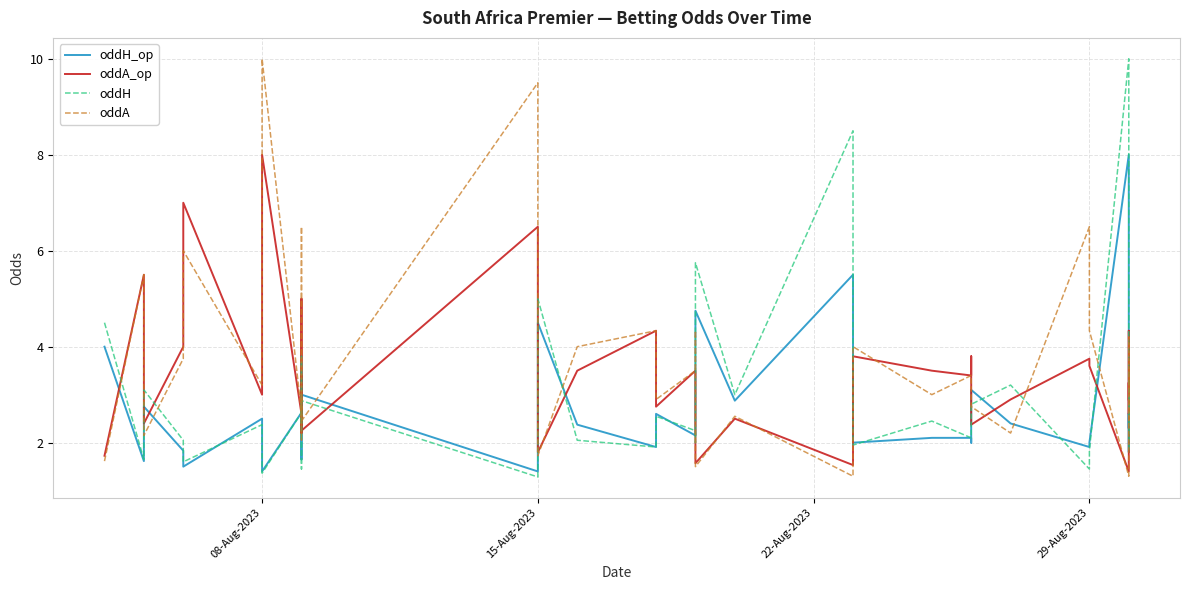

Rank the series at 08-Aug-2023 from lowest to highest value.

oddH, oddH_op, oddA_op, oddA